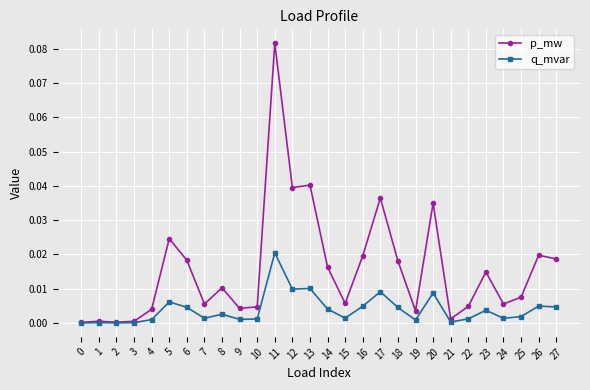

At which label does q_mvar reach its peak?

11